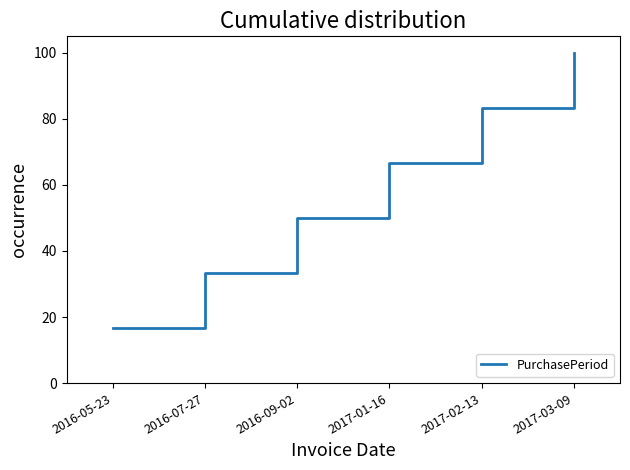

What is the difference between the values at 2017-01-16 and 2017-02-13?

16.7